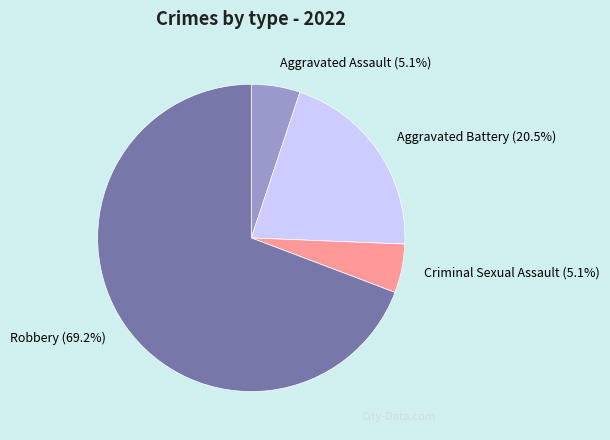

To the nearest percent, what percentage of the pie is Criminal Sexual Assault?

5%